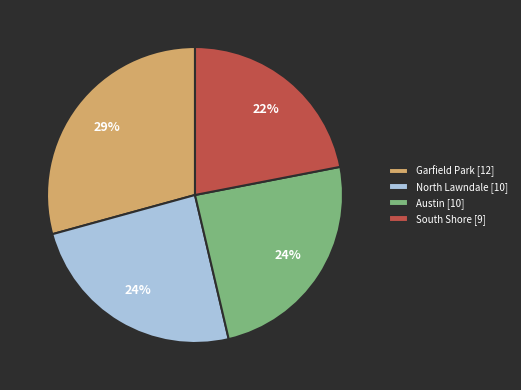

Combined, do Austin [10] and North Lawndale [10] account for over 50%?

No